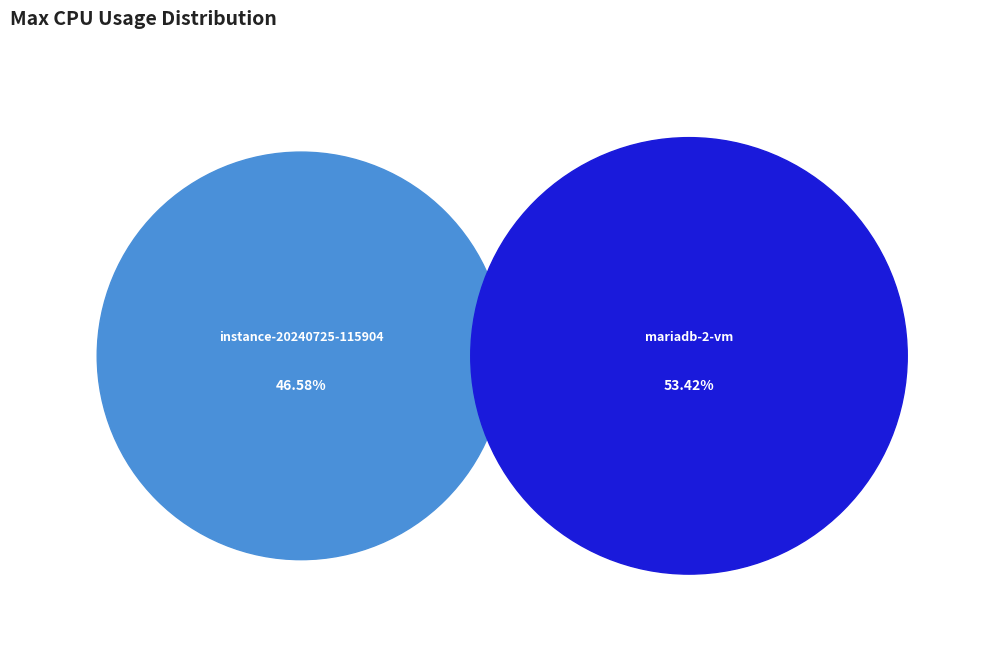

Which category has the smallest portion of the pie?

instance-20240725-115904